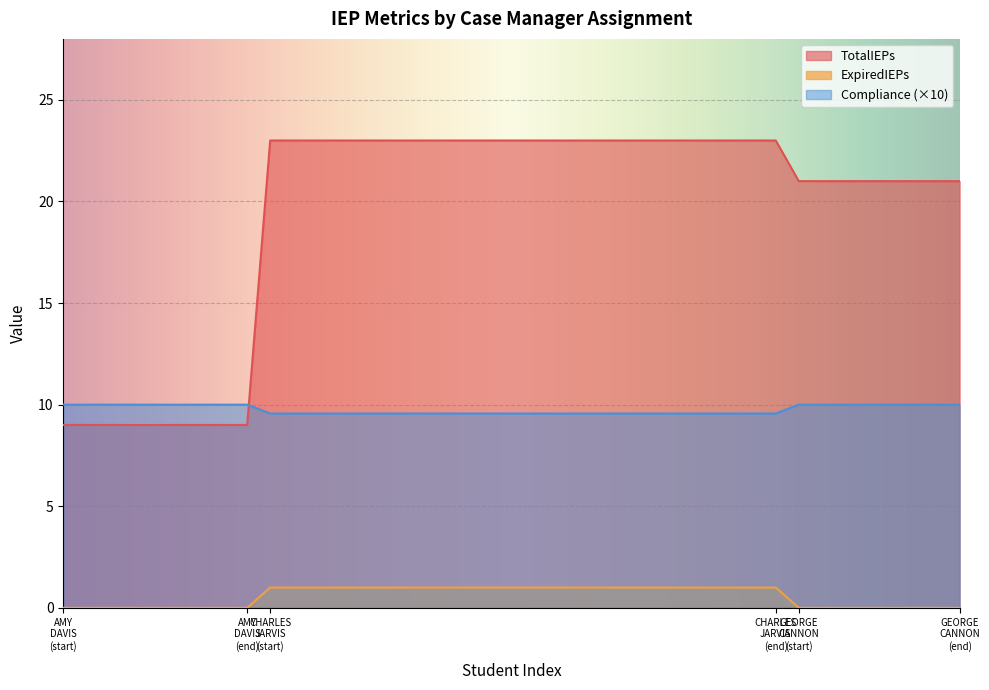

True or false: Compliance and TotalIEPs cross at least once.

True